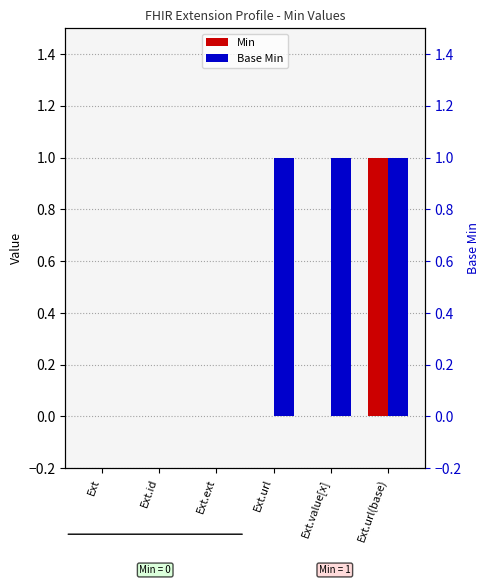

Which series has the widest spread of values?

Min